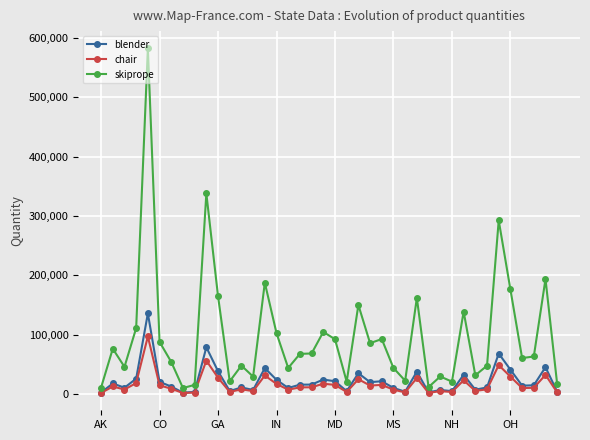

What is the highest value of the skiprope series?

582565